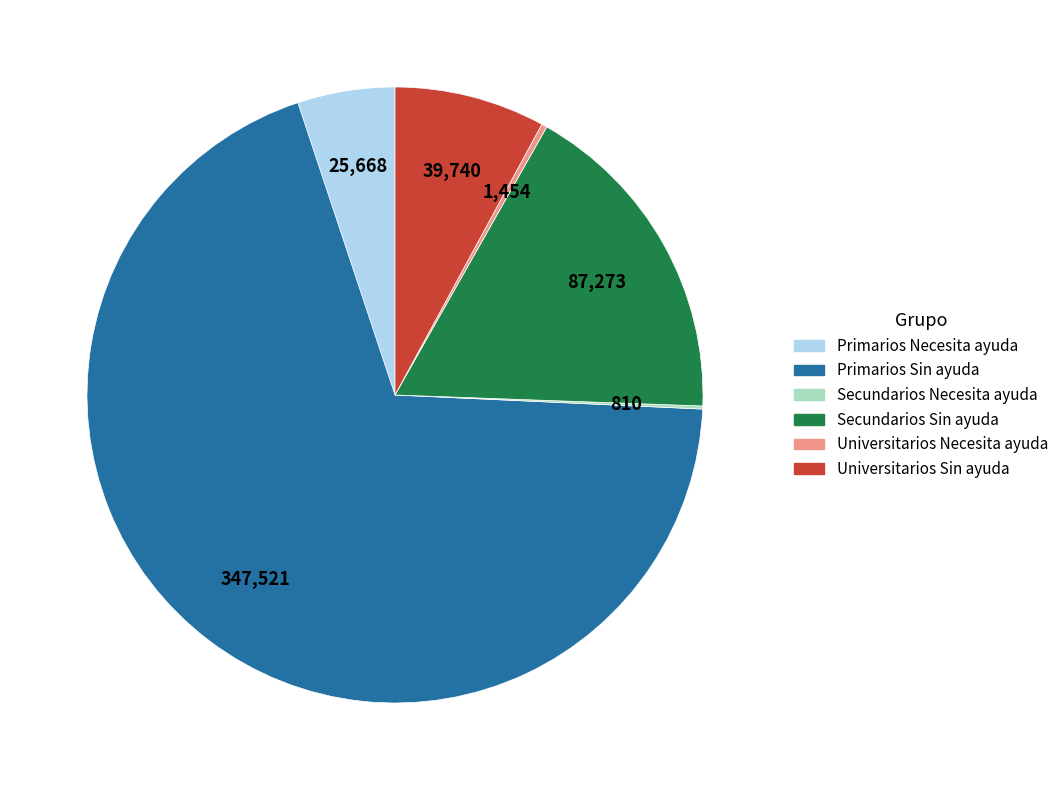

Which slice is the largest?

Primarios Sin ayuda